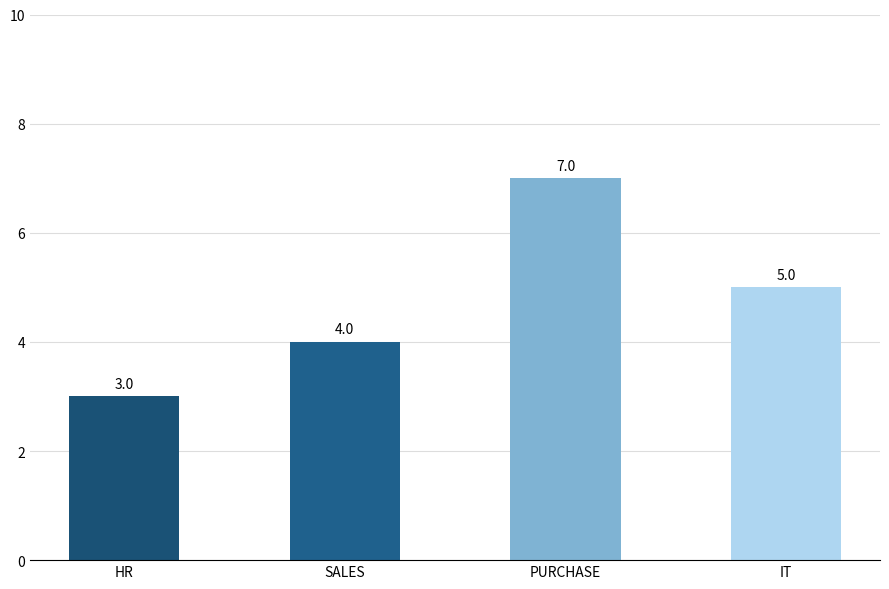

List the labels in order of value, largest first.

PURCHASE, IT, SALES, HR